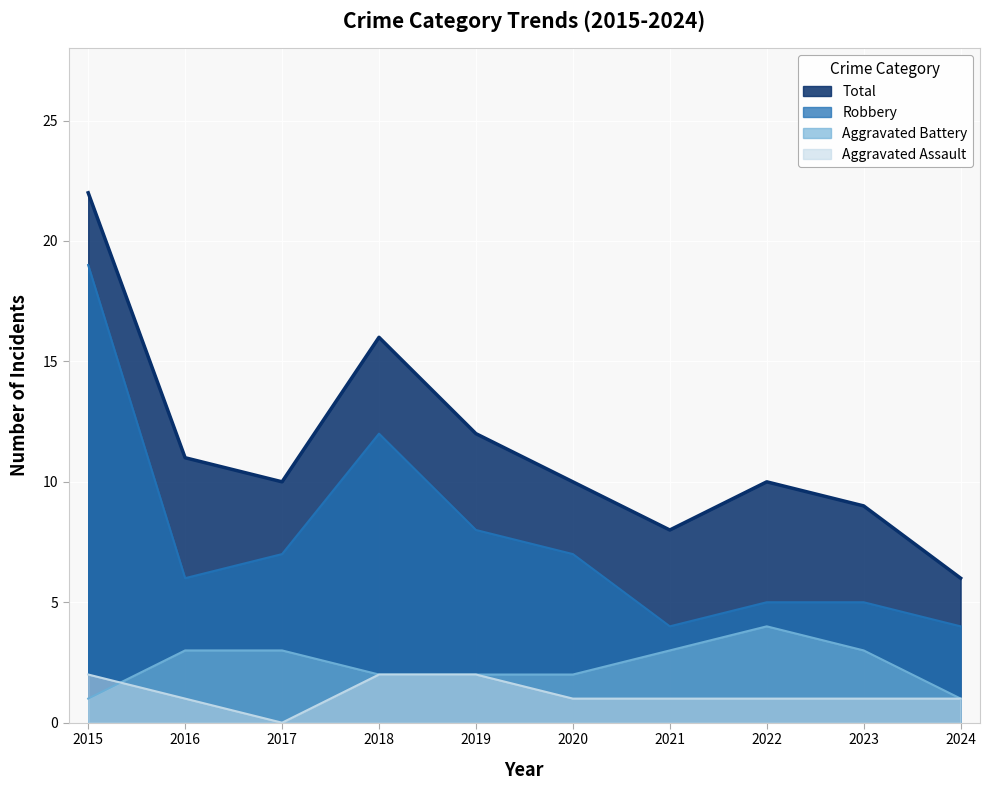

True or false: Robbery and Total intersect in this chart.

False